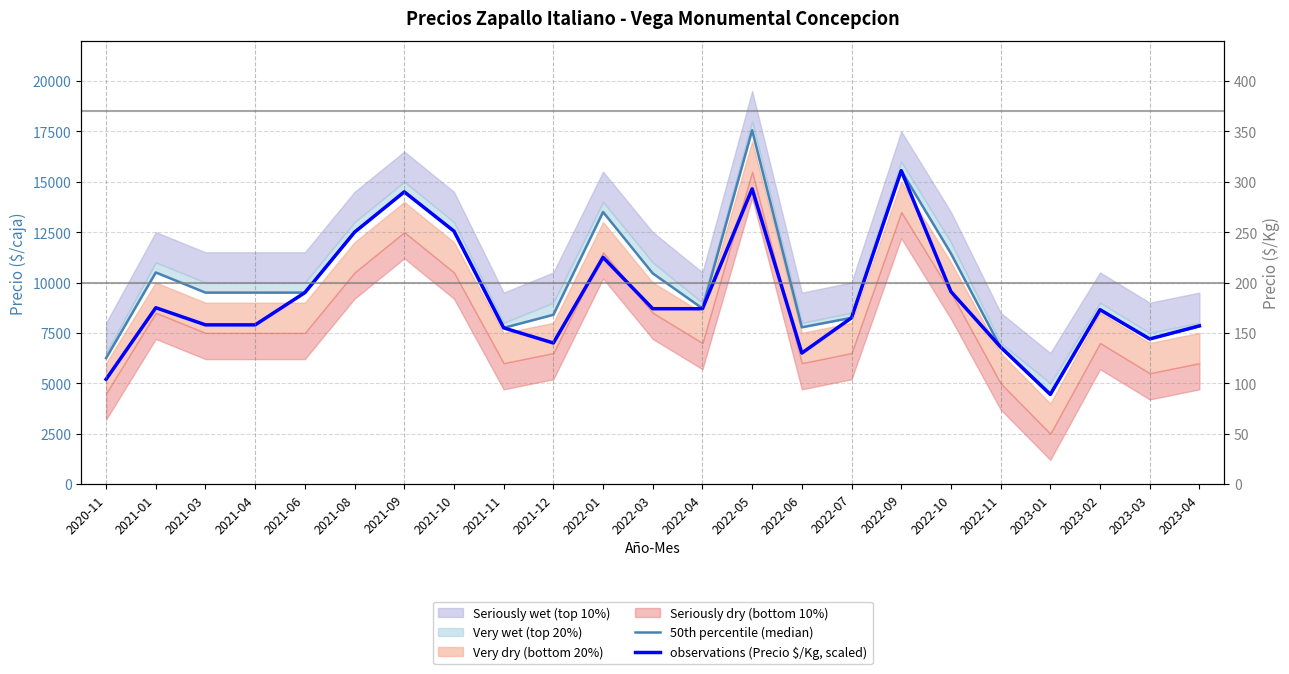

The value of observations (Precio $/Kg, scaled) at 2021-10 is 4234. True or false?

False